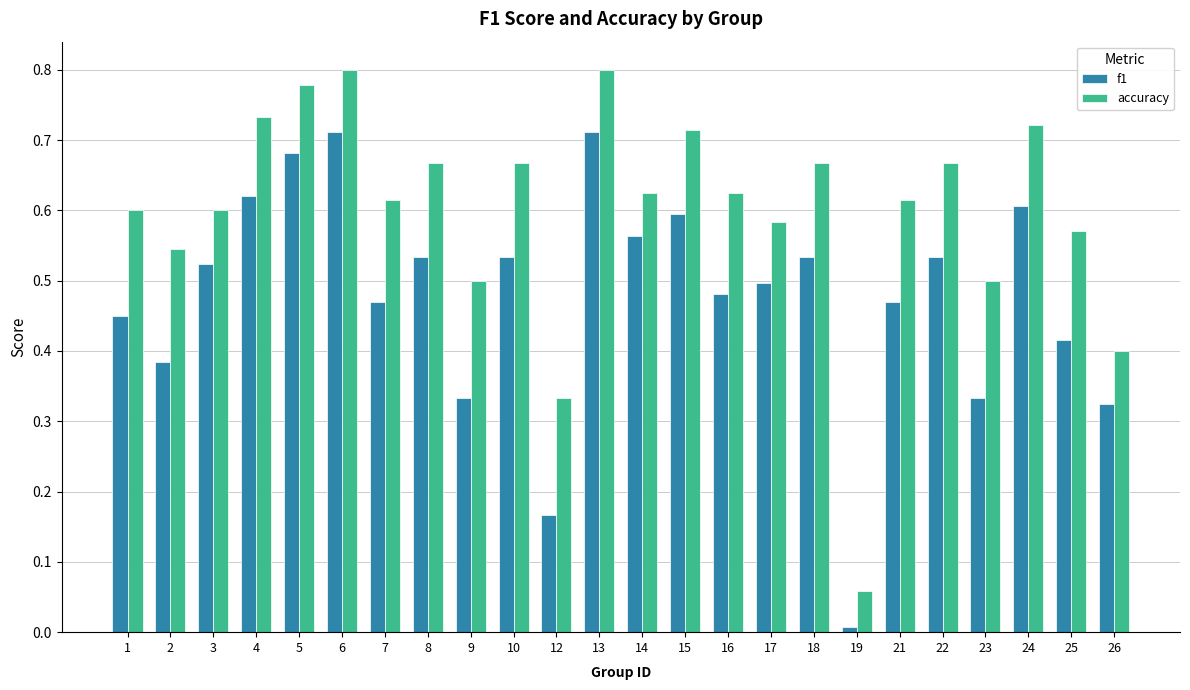

Count the number of categories in the chart.

24